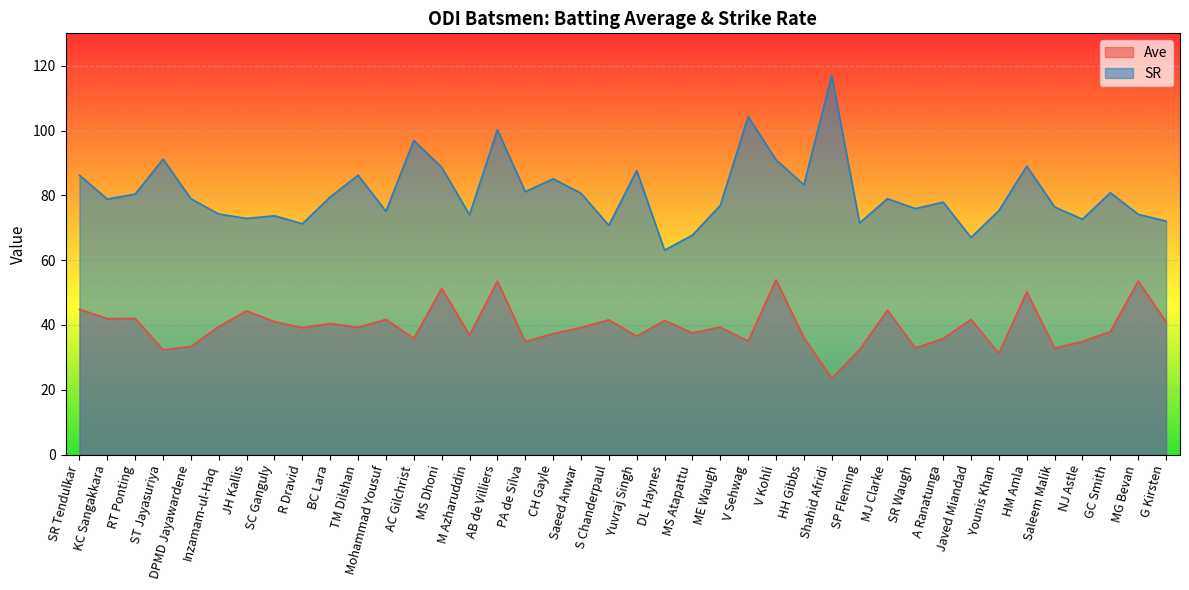

Is it true that Ave equals 38.0 at GC Smith?

True